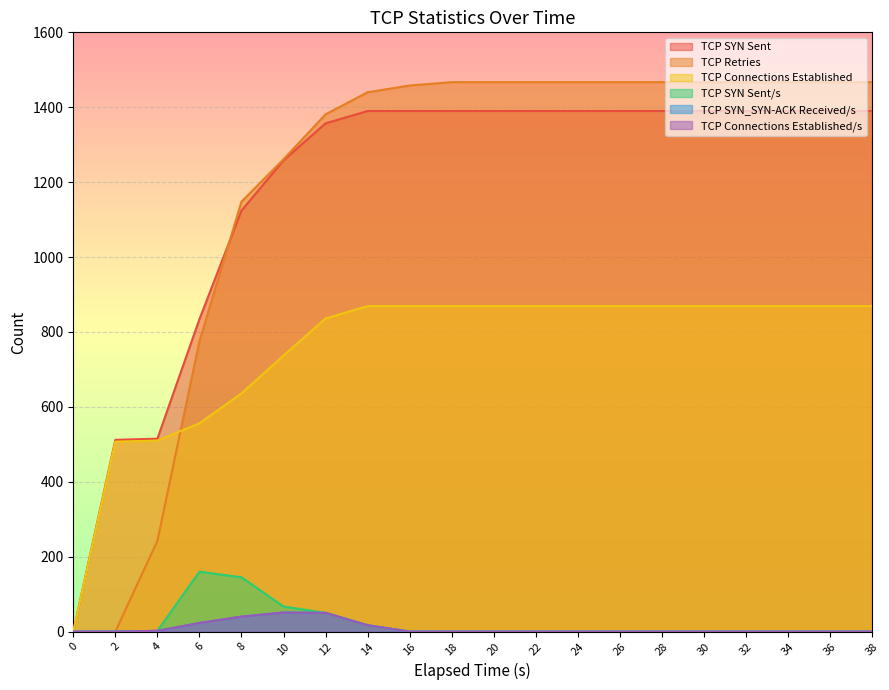

Reading right to left, what are all the values shown in this chart?

TCP SYN Sent: 38=1390	36=1390	34=1390	32=1390	30=1390	28=1390	26=1390	24=1390	22=1390	20=1390	18=1390	16=1390	14=1390	12=1357	10=1258	8=1124	6=834	4=515	2=512	0=0
TCP Retries: 38=1467	36=1467	34=1467	32=1467	30=1467	28=1467	26=1467	24=1467	22=1467	20=1467	18=1467	16=1458	14=1440	12=1381	10=1261	8=1148	6=775	4=242	2=0	0=0
TCP Connections Established: 38=869	36=869	34=869	32=869	30=869	28=869	26=869	24=869	22=869	20=869	18=869	16=869	14=869	12=836	10=737	8=636	6=556	4=510	2=507	0=0
TCP SYN Sent/s: 38=0	36=0	34=0	32=0	30=0	28=0	26=0	24=0	22=0	20=0	18=0	16=0	14=17	12=50	10=67	8=145	6=160	4=2	2=0	0=0
TCP SYN_SYN-ACK Received/s: 38=0	36=0	34=0	32=0	30=0	28=0	26=0	24=0	22=0	20=0	18=0	16=0	14=17	12=50	10=51	8=40	6=23	4=2	2=0	0=0
TCP Connections Established/s: 38=0	36=0	34=0	32=0	30=0	28=0	26=0	24=0	22=0	20=0	18=0	16=0	14=17	12=50	10=51	8=40	6=23	4=2	2=0	0=0